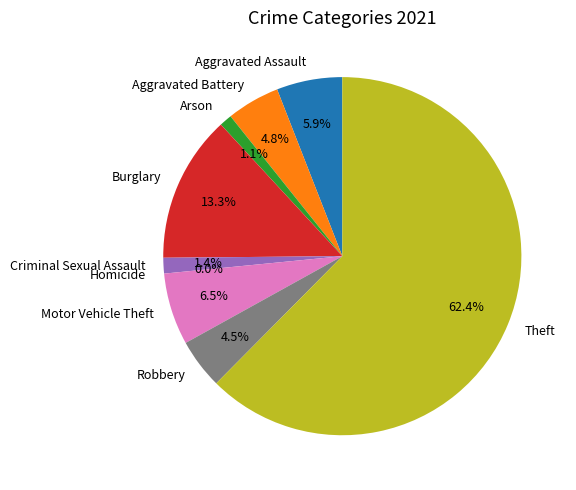

What portion of the pie excludes Motor Vehicle Theft?

93.5%